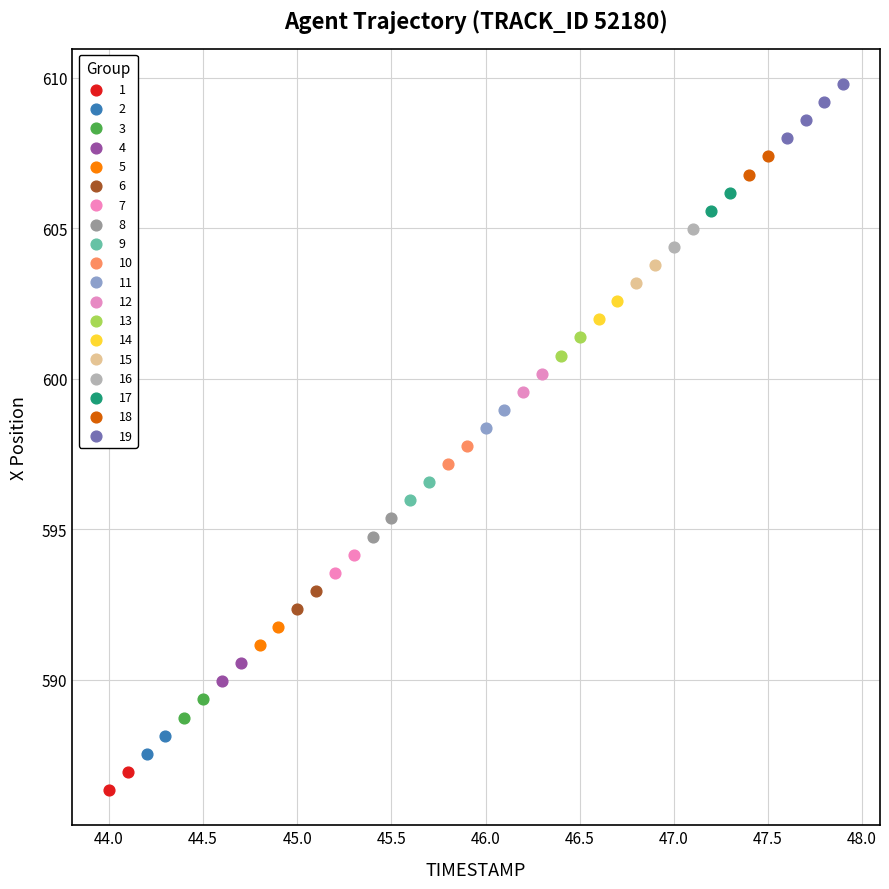

What are all the series names shown in the legend?

1, 2, 3, 4, 5, 6, 7, 8, 9, 10, 11, 12, 13, 14, 15, 16, 17, 18, 19